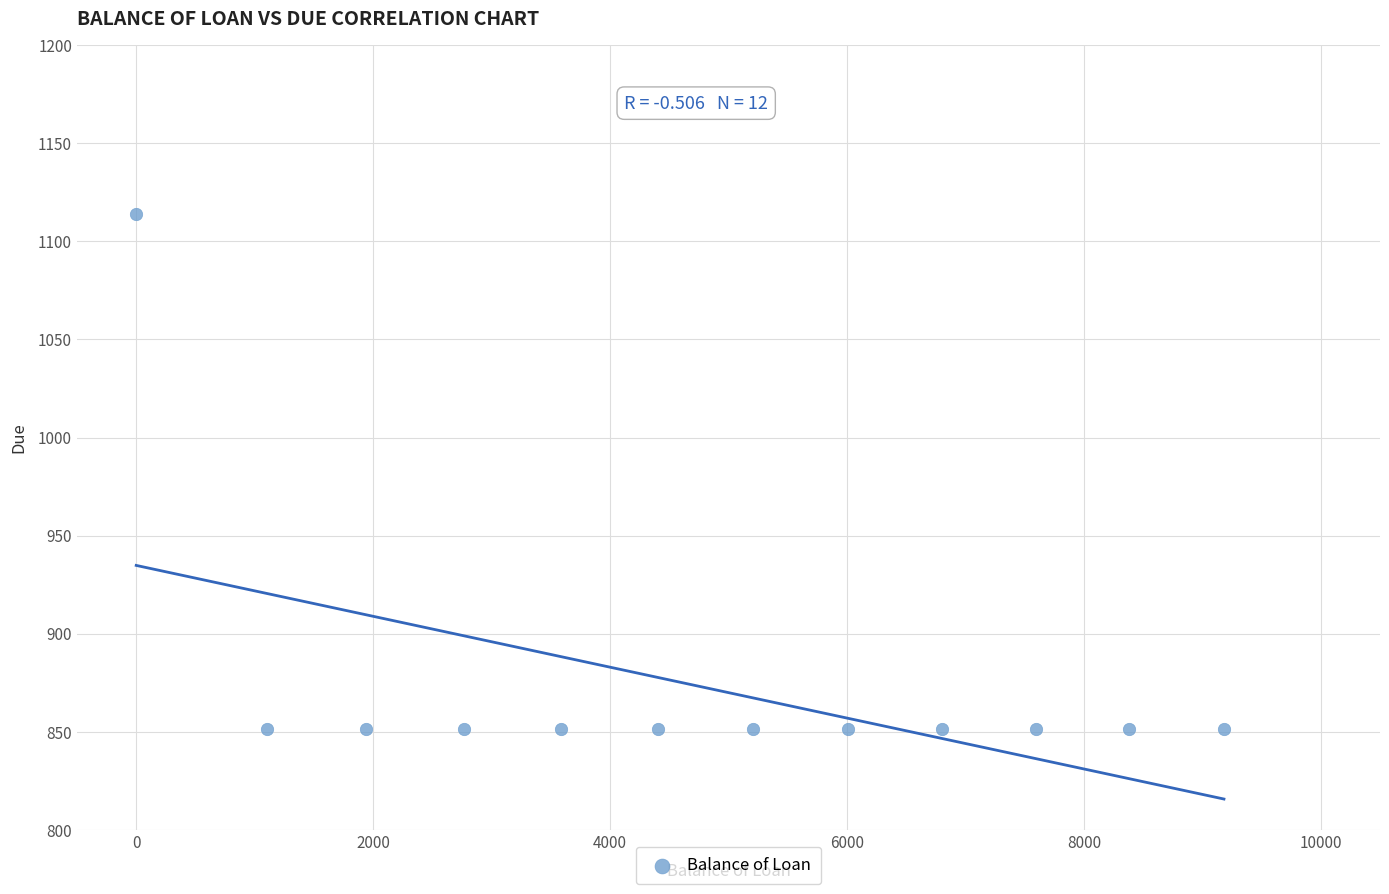

What is the average X value?

4748.8